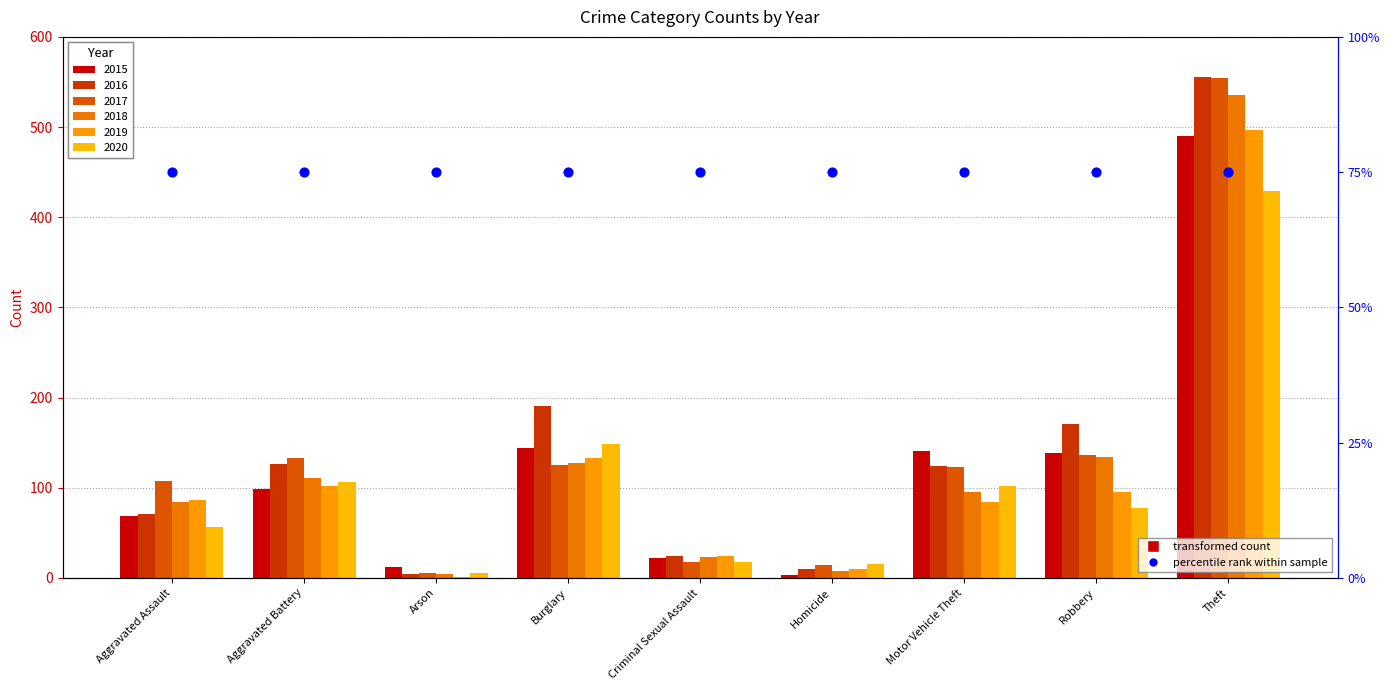

Which series reaches the maximum Y coordinate?

2016